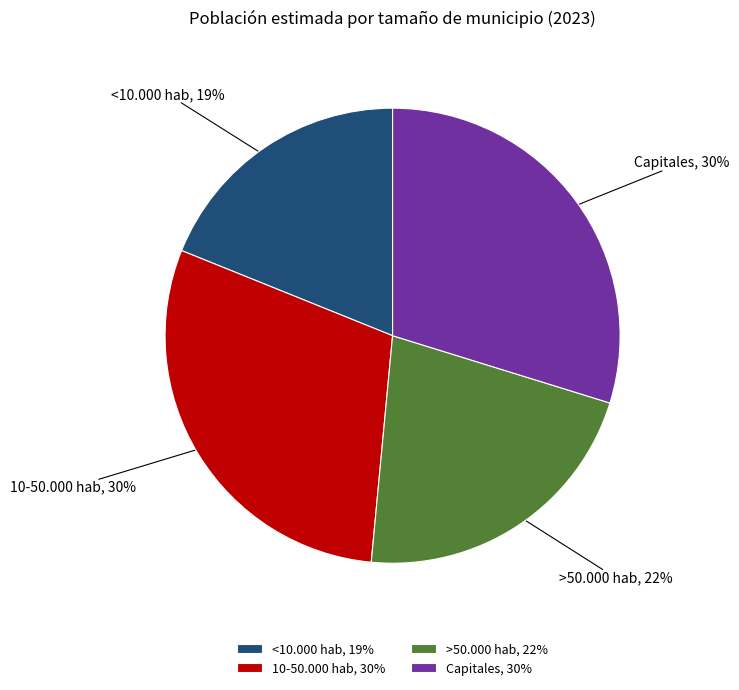

To the nearest percent, what is the combined percentage of 10-50.000 hab and Capitales?

59%